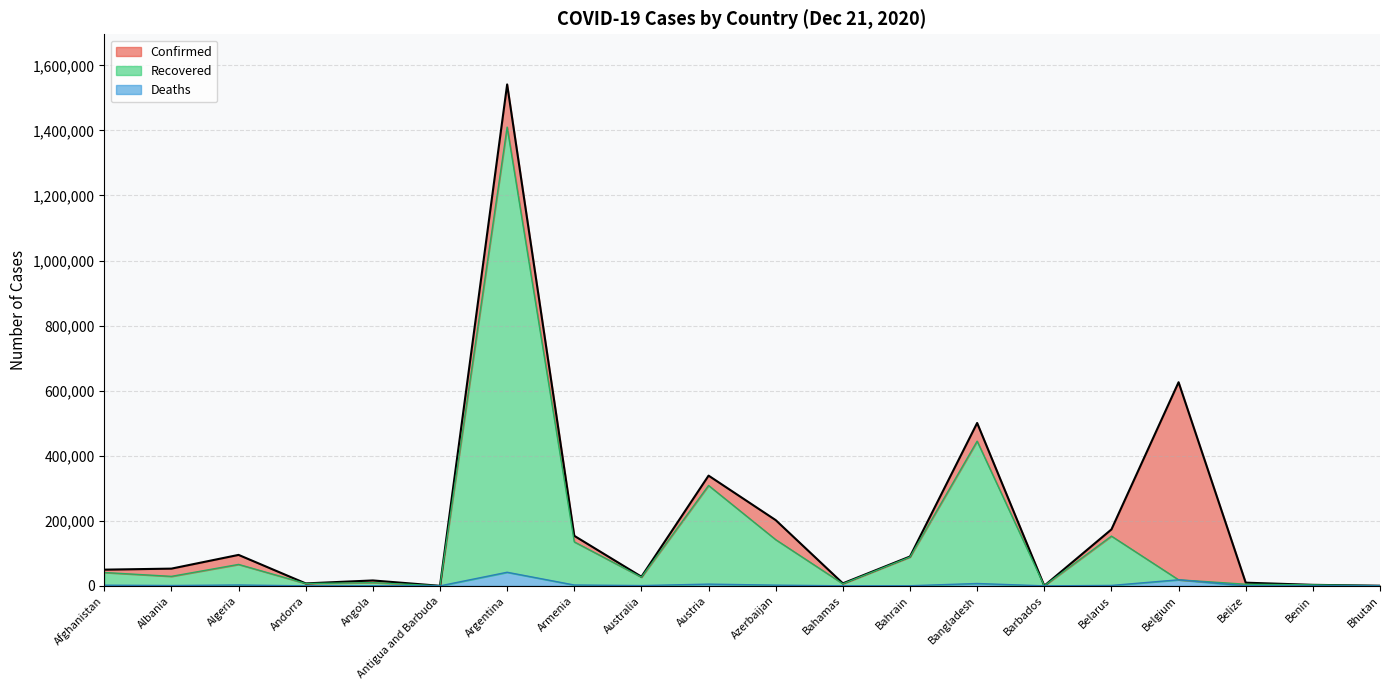

What is the sum of the Deaths (line) values at Afghanistan and Algeria?

4733